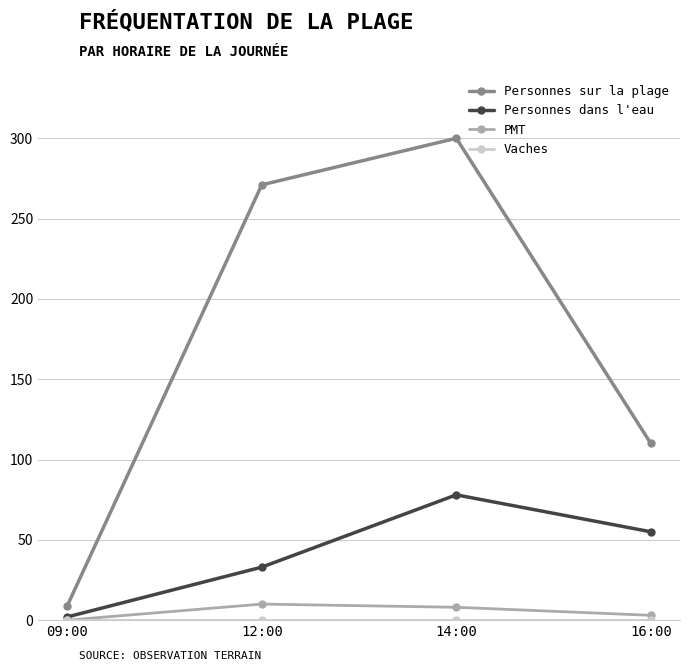

Which series has the largest range (max minus min)?

Personnes sur la plage